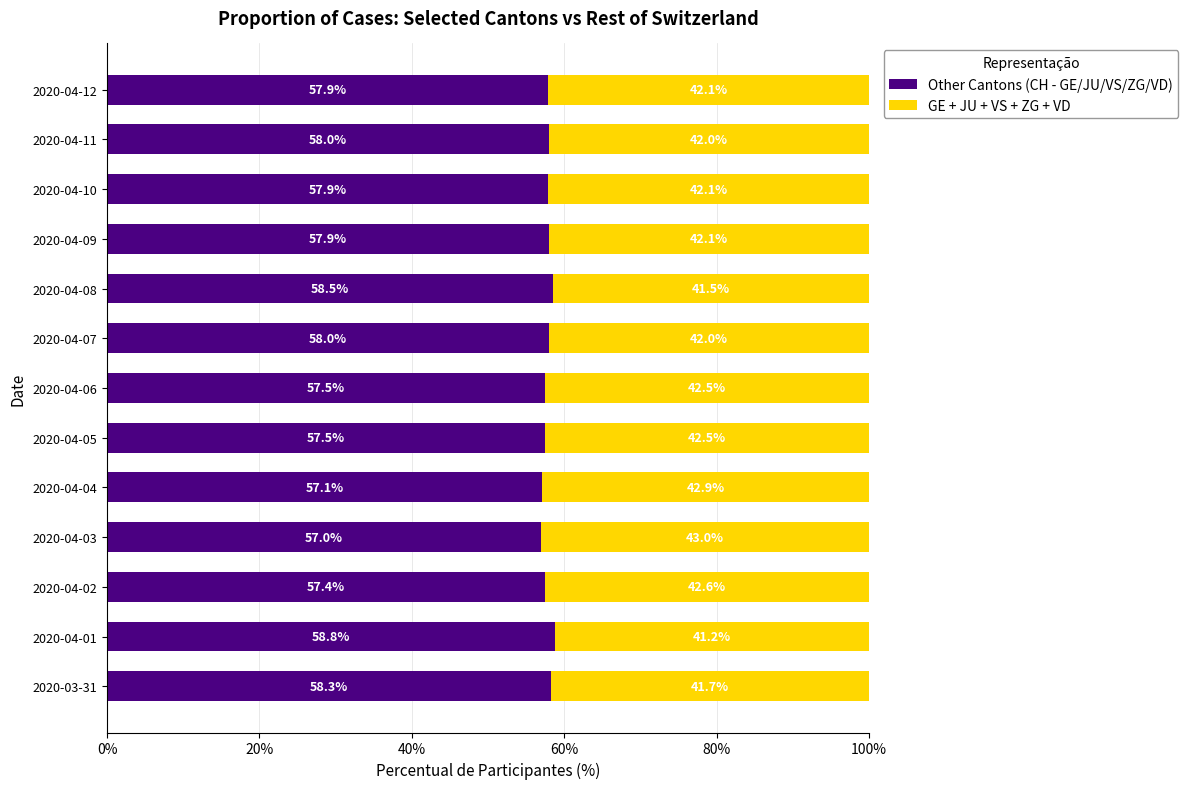

Is it true that Other Cantons (CH - GE/JU/VS/ZG/VD) equals 84.1 at 2020-04-11?

False